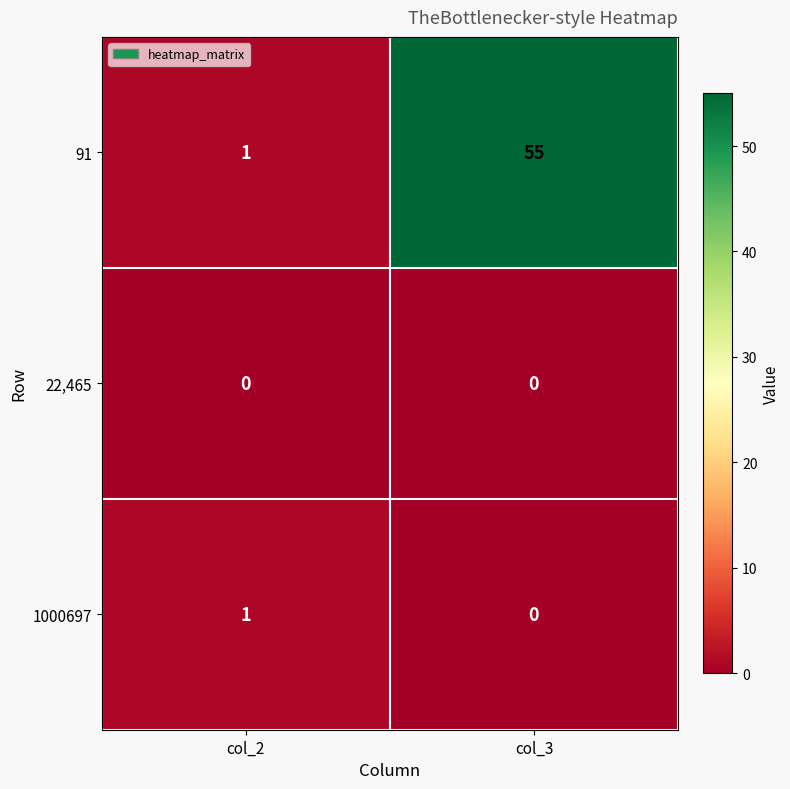

Between col_2 and col_3, which series saw the biggest shift?

91